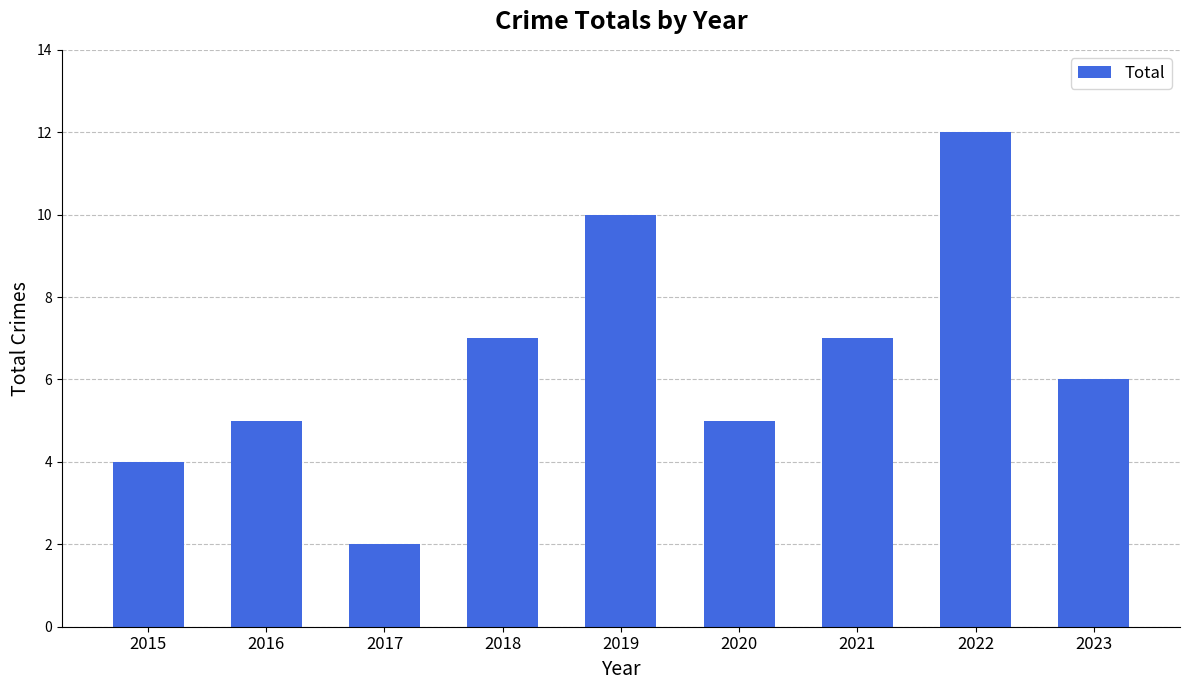

Reading left to right, extract all data points from this chart.

2015=4	2016=5	2017=2	2018=7	2019=10	2020=5	2021=7	2022=12	2023=6